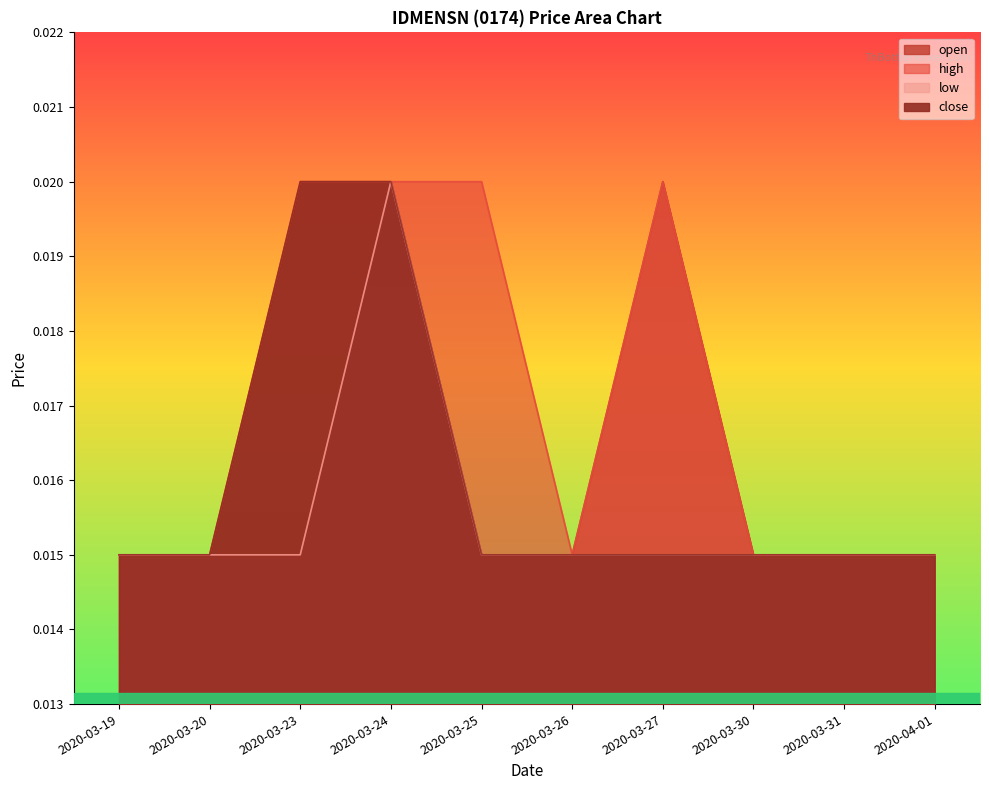

The high series shows 0.0 at 2020-03-25. True or false?

True